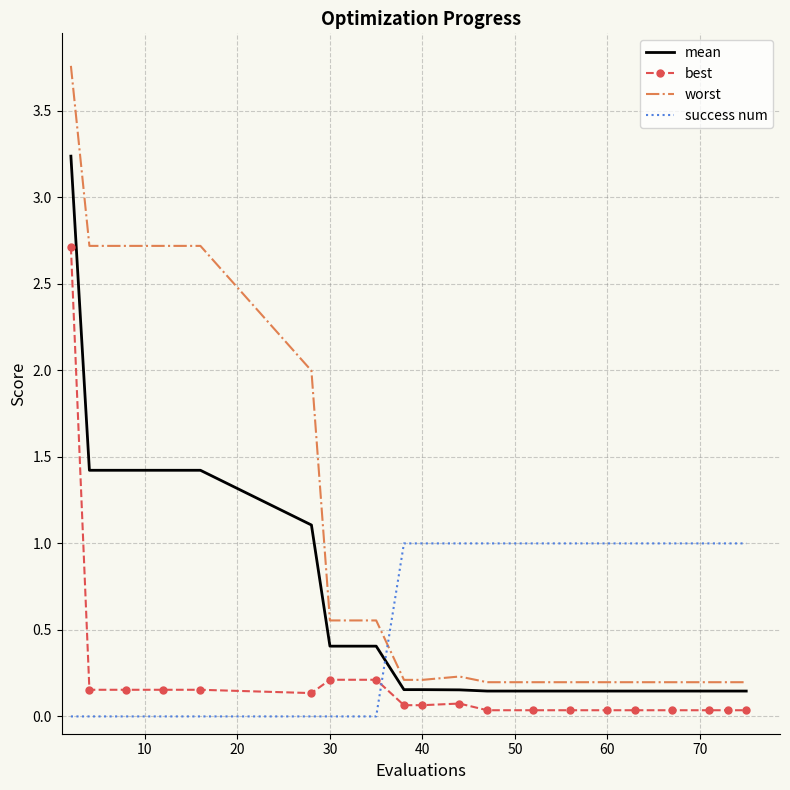

List the series in order of their peak value, highest first.

worst, mean, best, success num